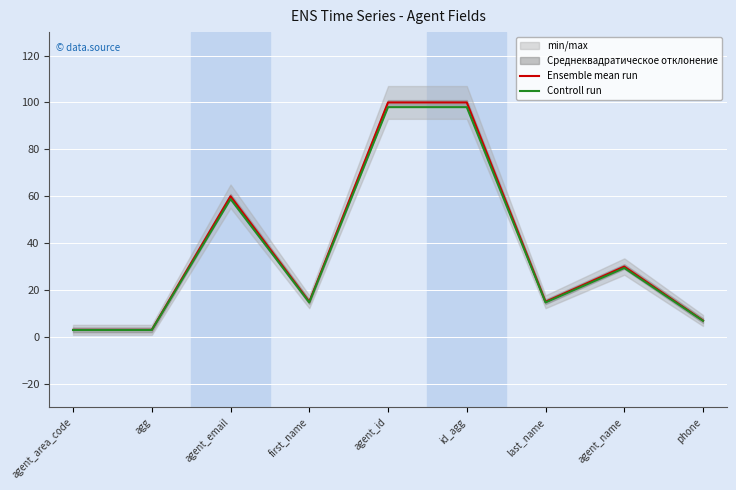

Is this an area chart (filled region under the line)?

No